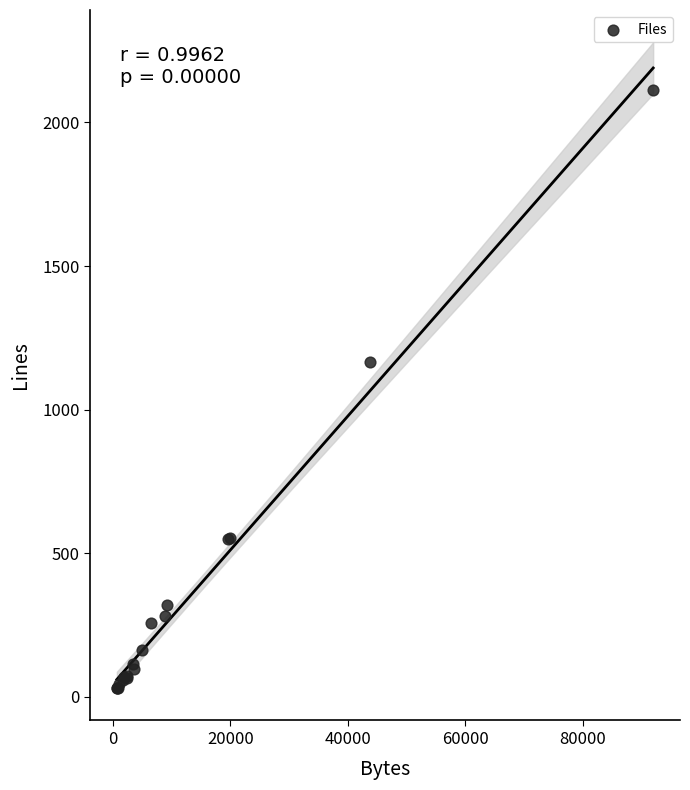

What Y value in the scatter plot is closest to 1071?

1166